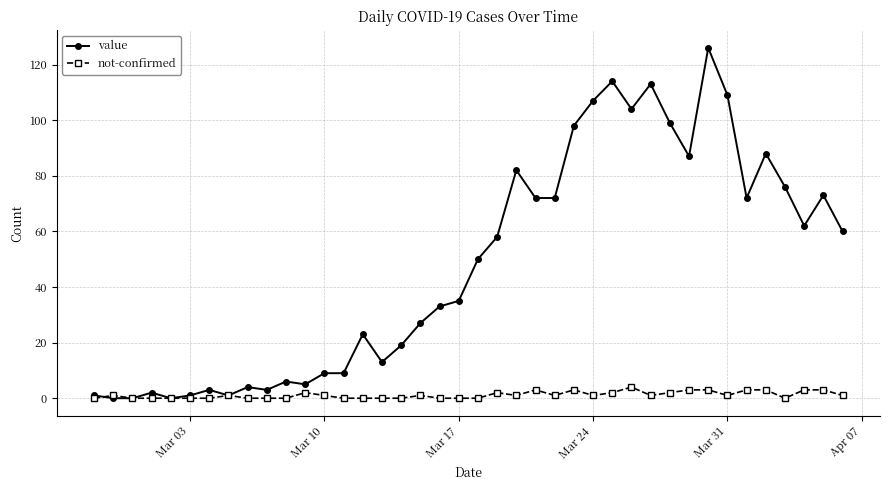

Which series has the widest spread of values?

value